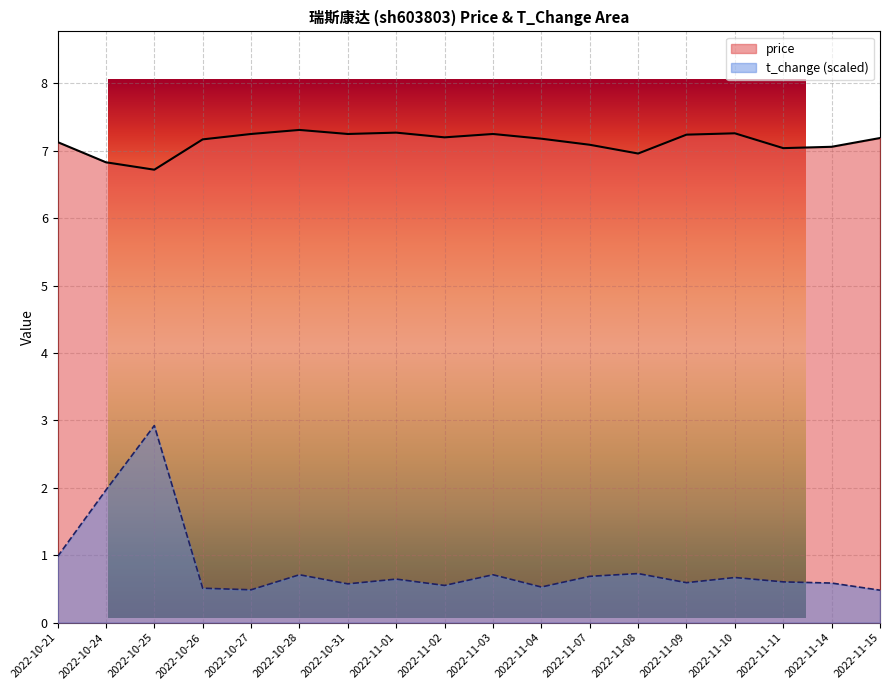

What is the label of the 4th point from the right?

2022-11-10